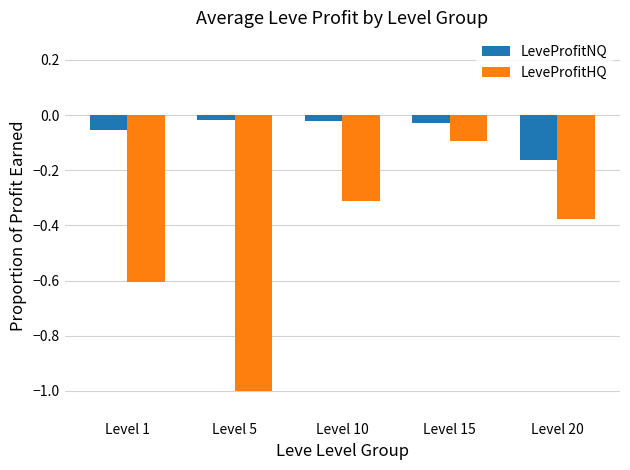

What is the total value across all series at Level 5?

-1.0